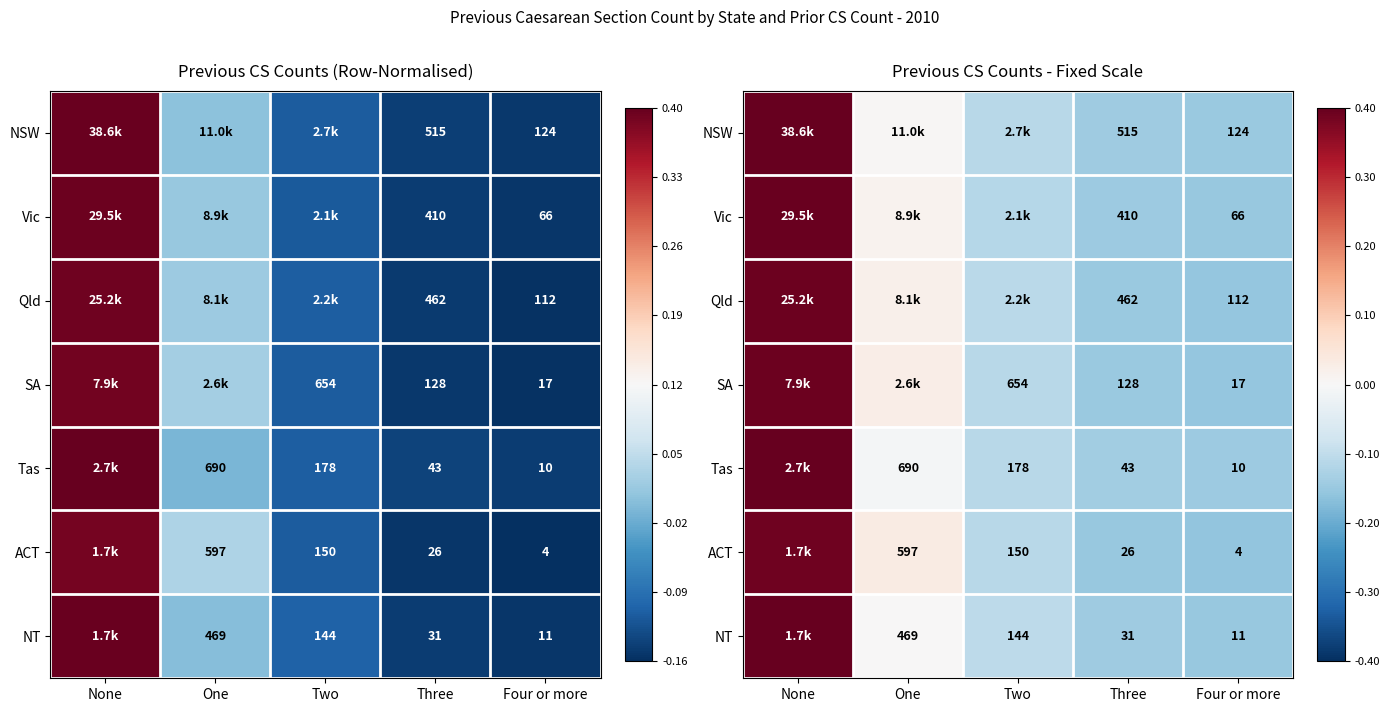

What value does the Tas series have at Four or more?

-0.1